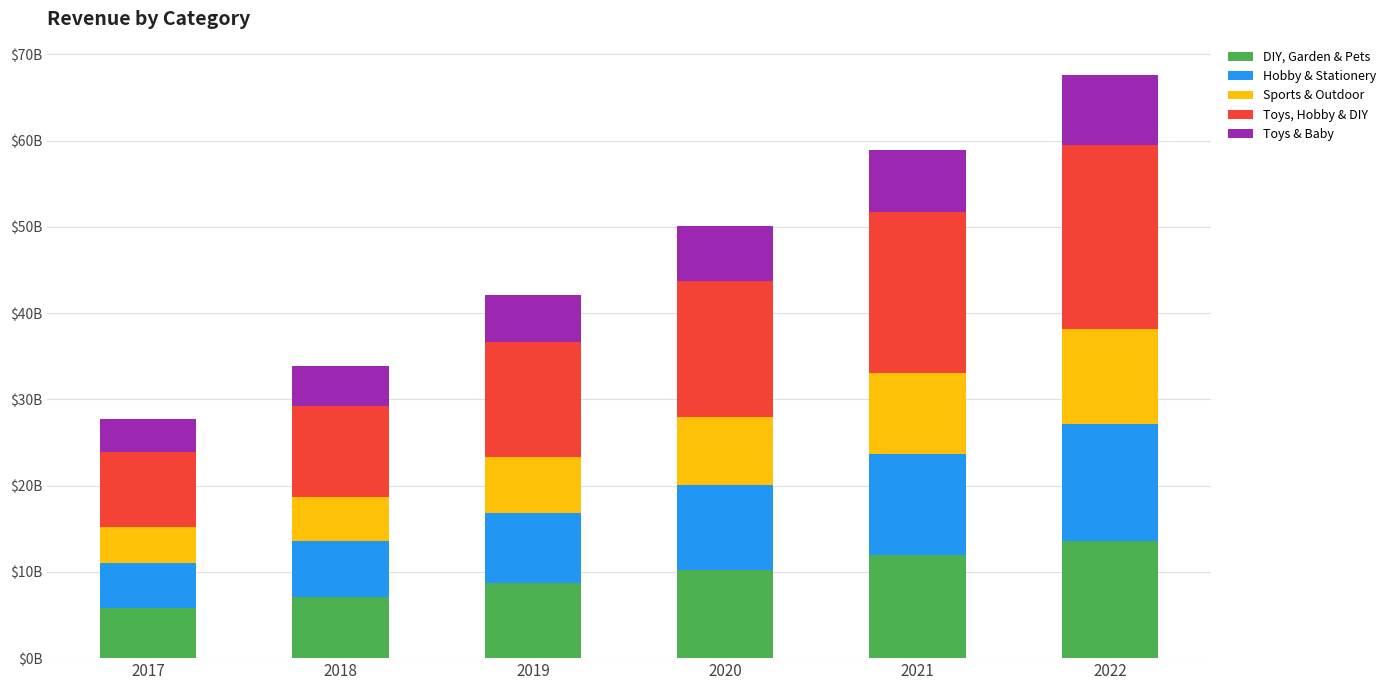

Are the bars horizontal?

No